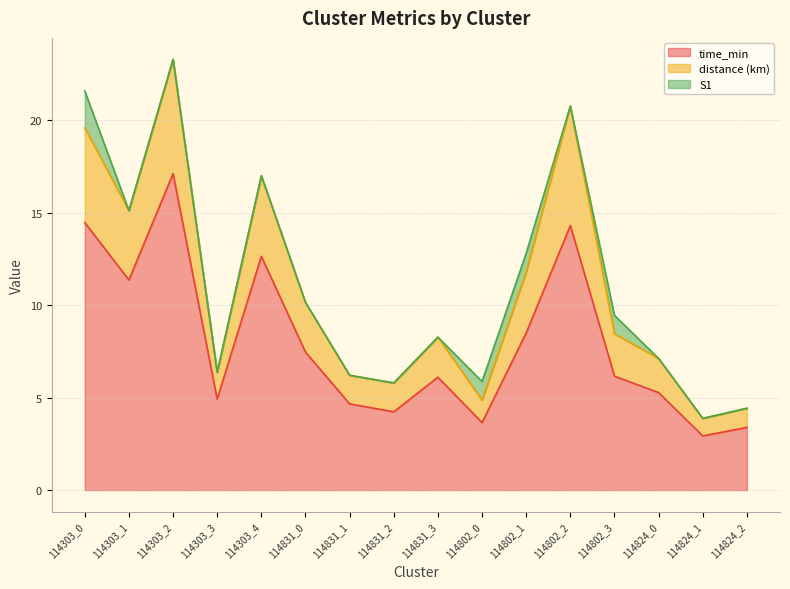

What is the highest value of the time_min series?

17.1